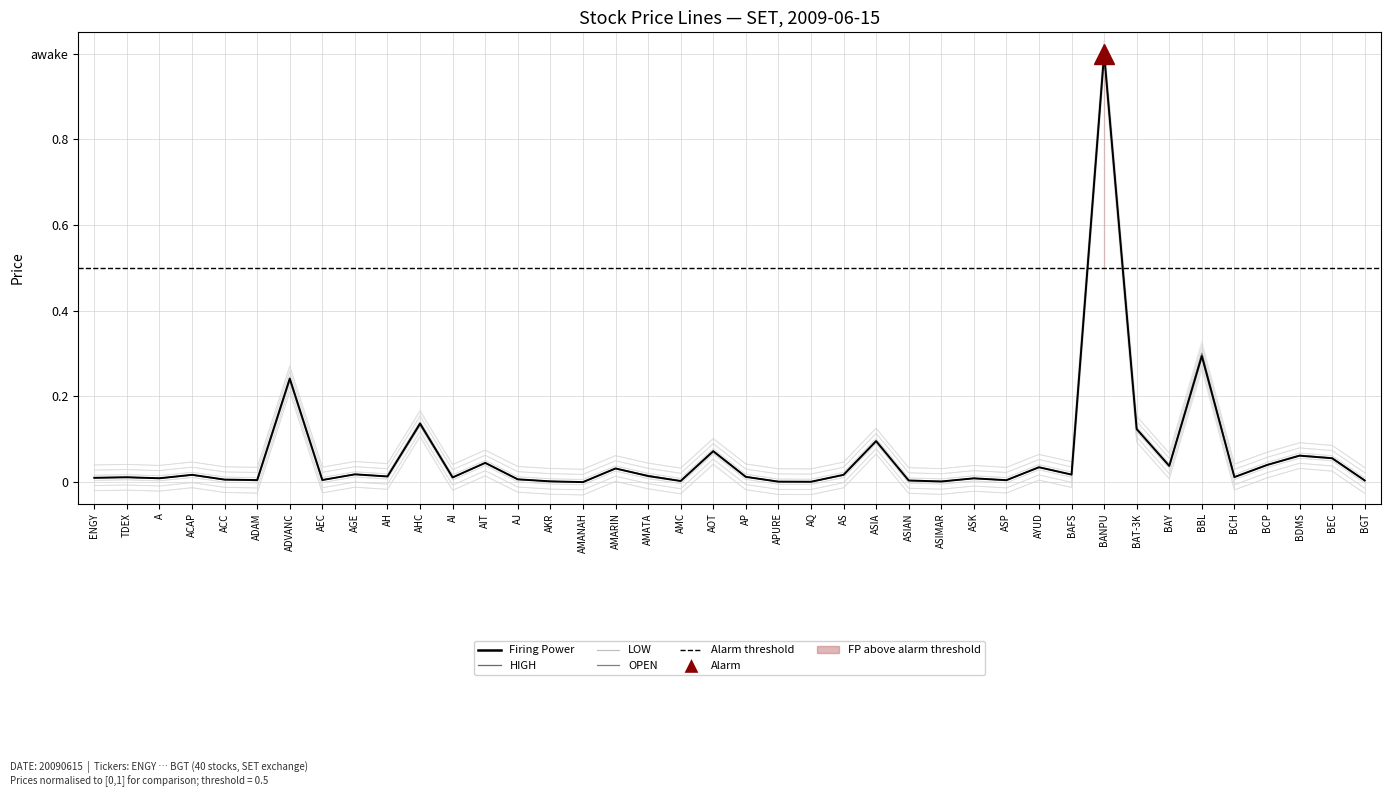

Between BGT and AS, which is larger?

AS